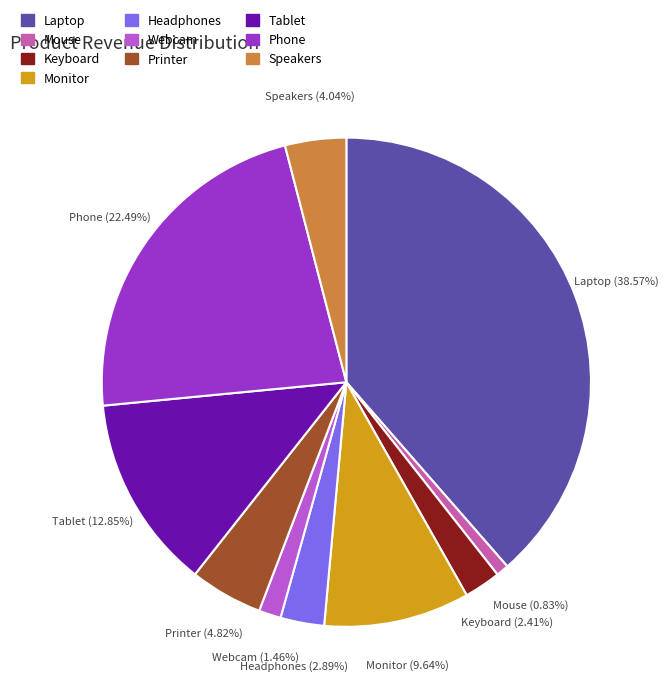

Which category has the biggest portion of the pie?

Laptop